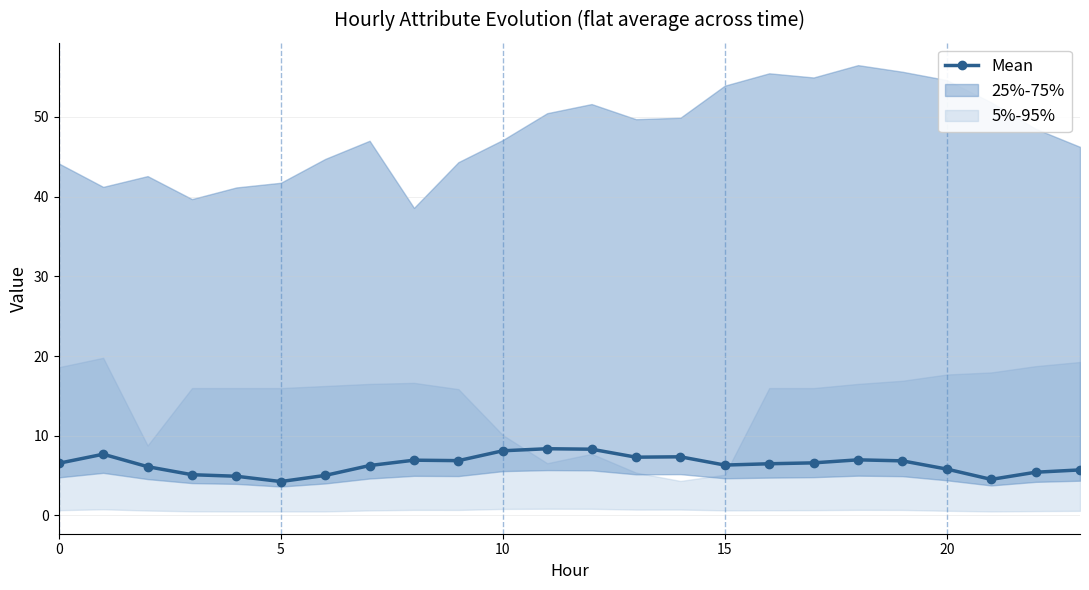

Count the number of values greater than 6.

16